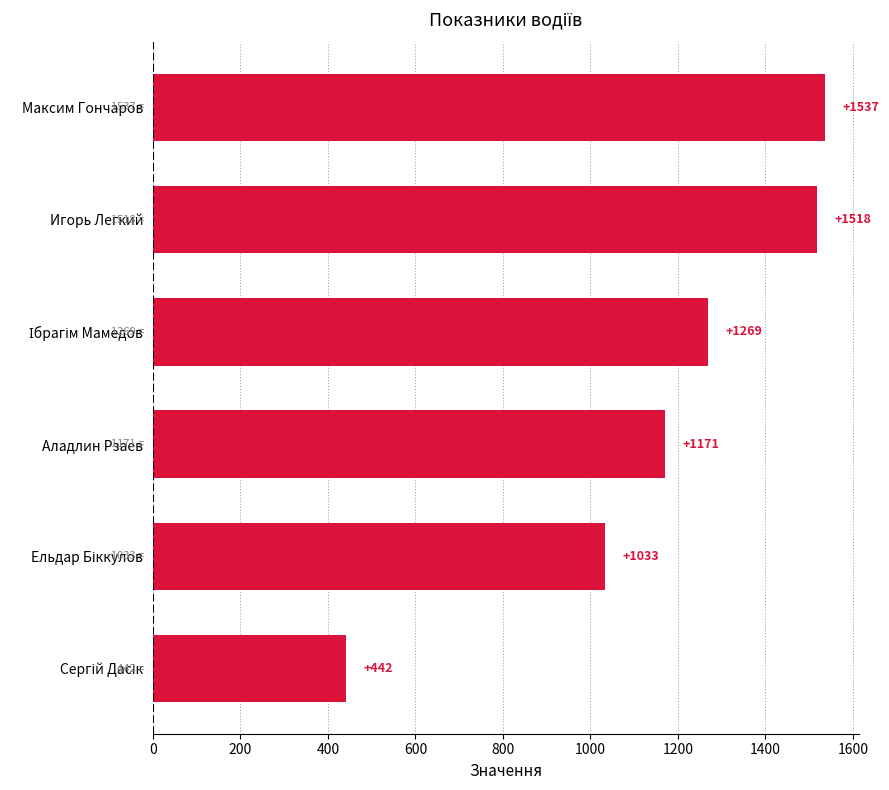

Approximately how many times larger is the value at Максим Гончаров compared to Игорь Легкий?

1.0